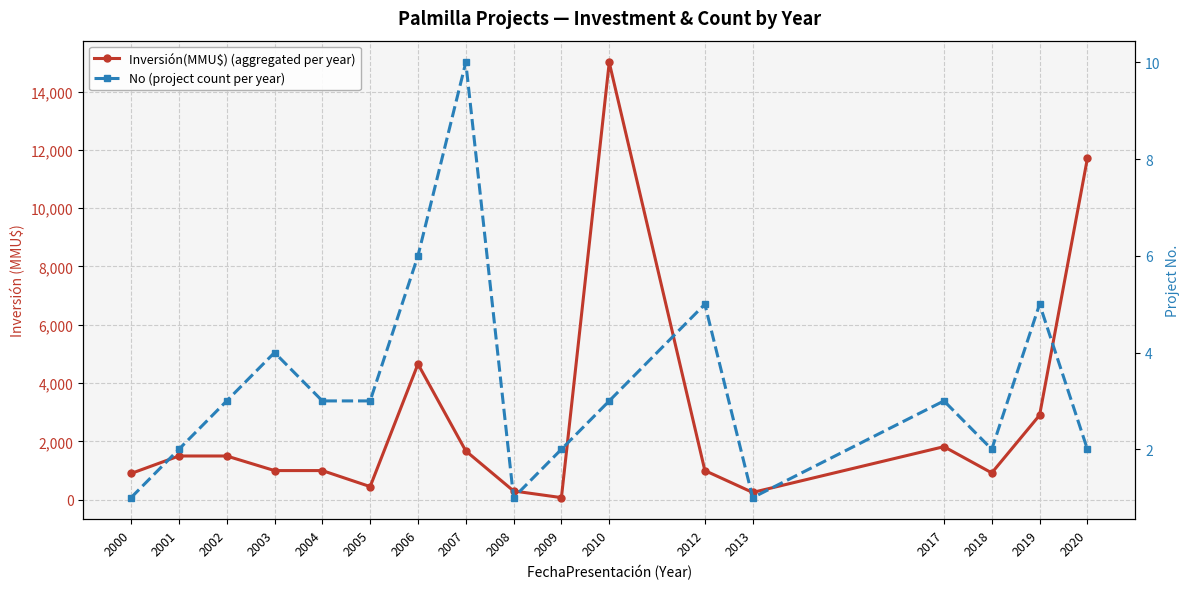

Which series has the largest range (max minus min)?

Inversión(MMU$) (aggregated per year)